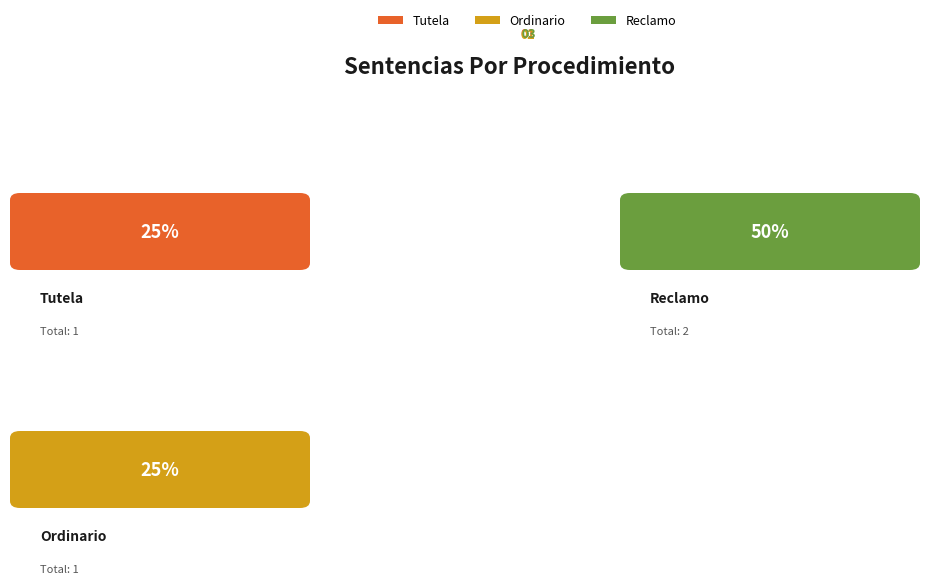

To the nearest percent, what is the average slice percentage?

33%